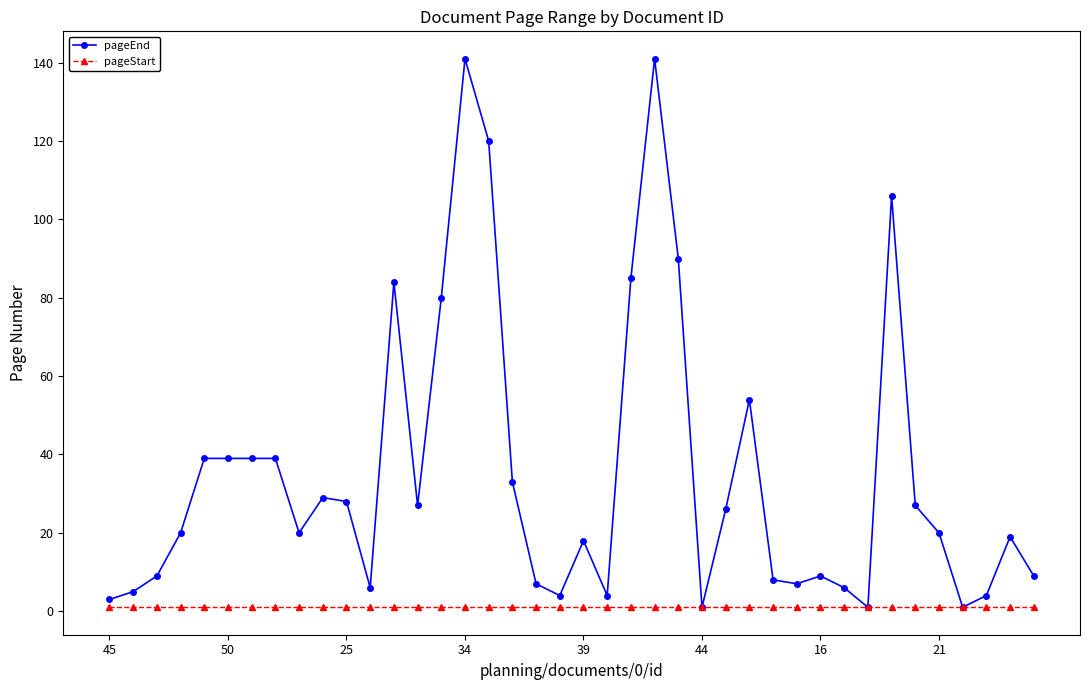

What is the maximum value shown in the chart?

141